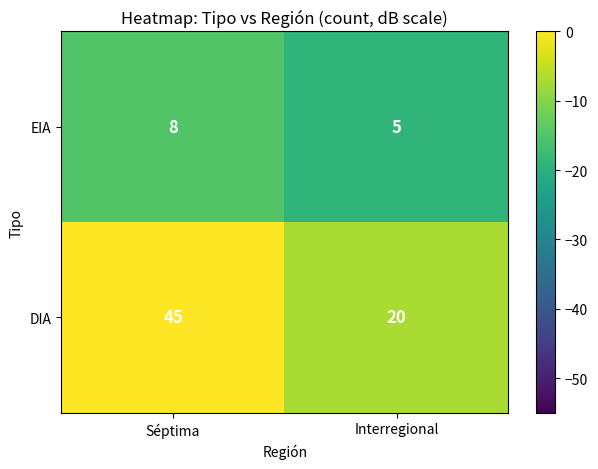

What is the sum of all DIA values?

65